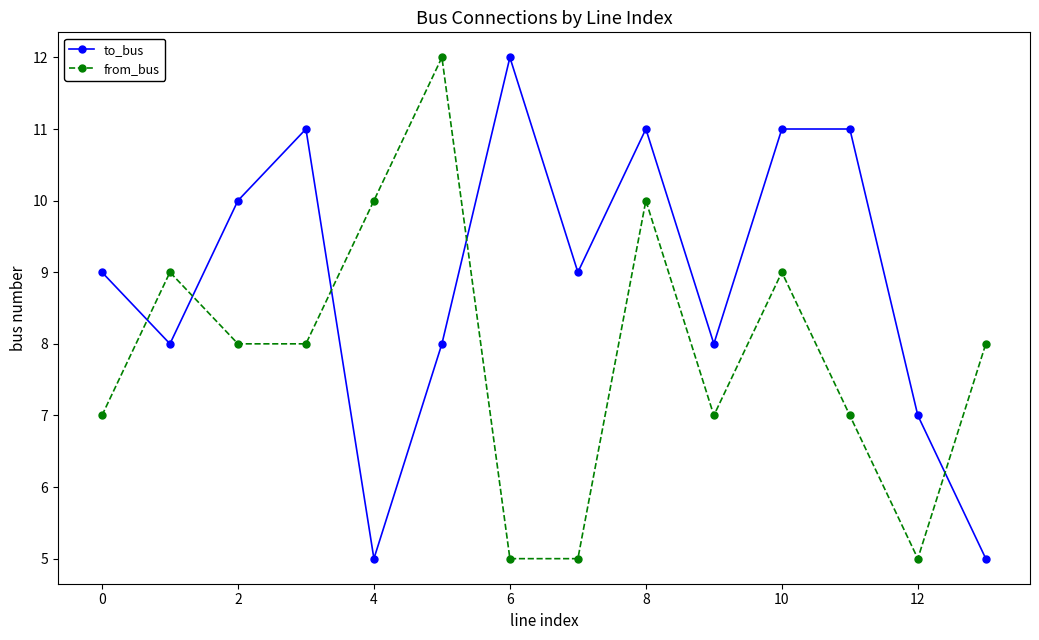

True or false: from_bus has more than 1 points higher than both neighbors.

True